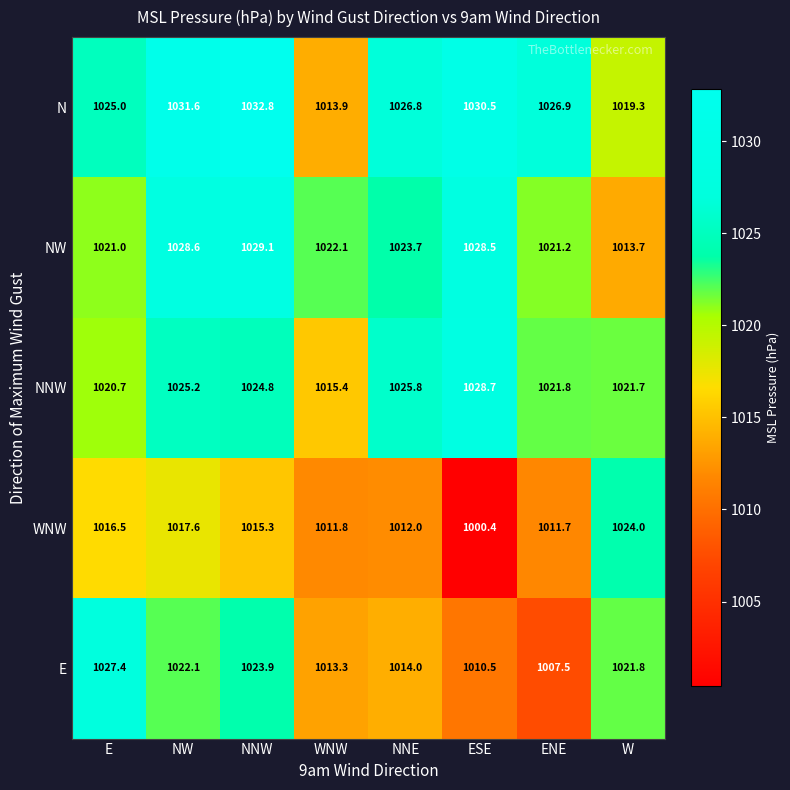

True or false: WNW has a value of 1579.7 at WNW.

False